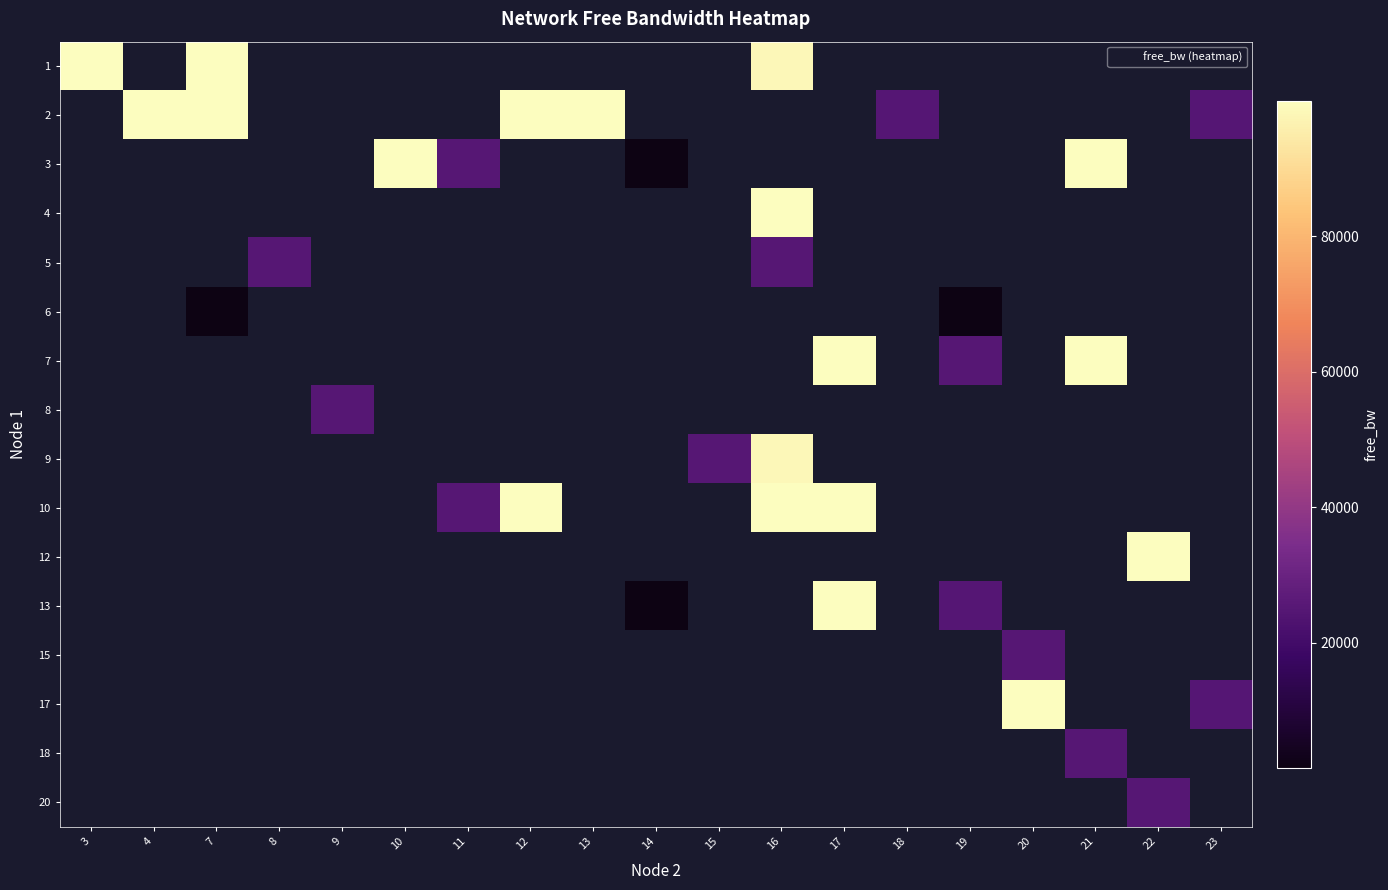

At which category does the chart reach its minimum across all series?

19